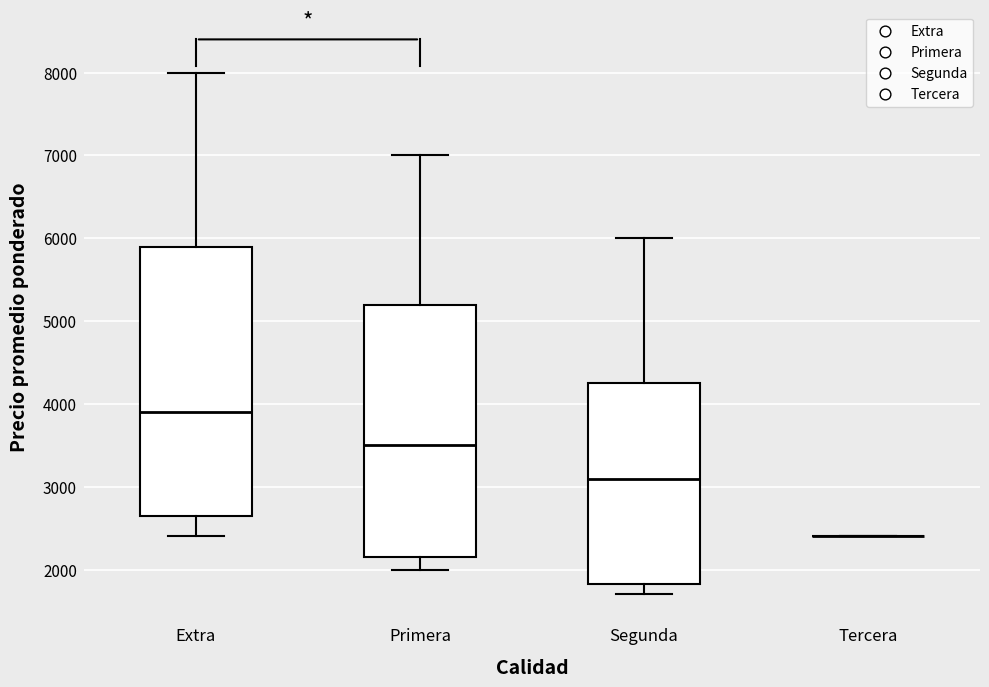

Where does the upper whisker of the box for Extra end on the y-axis? The values are not printed on the chart, so give them approximately, as read against the axis.

8000